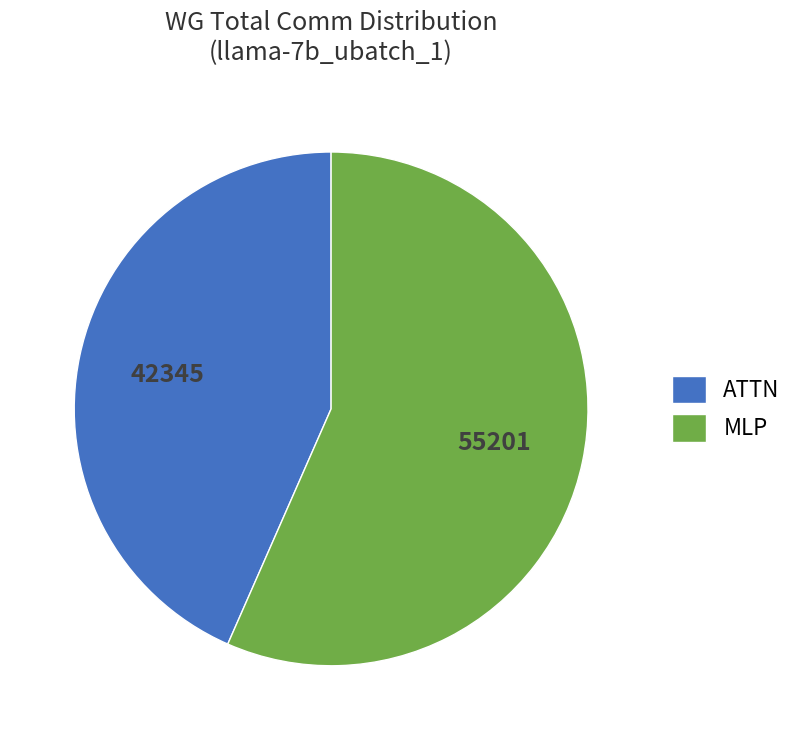

Count the number of slices in the pie.

2